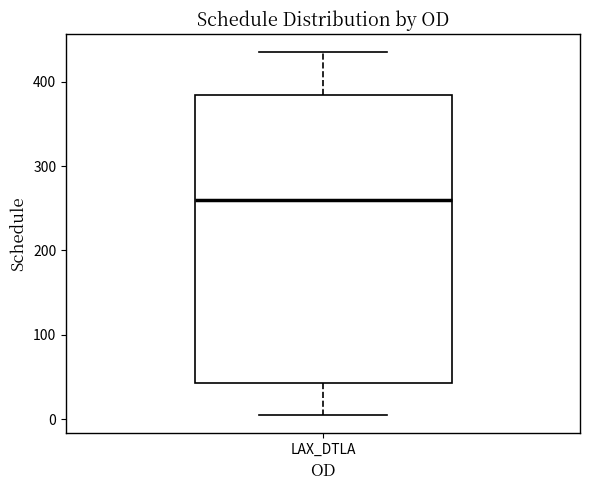

Read this box plot against the y-axis: the position of the median line, the range covered by the box, and the ends of both whiskers. The values are not printed on the chart, so give them approximately, as read against the axis.

median 260, box 40 to 380, whiskers 10 to 440